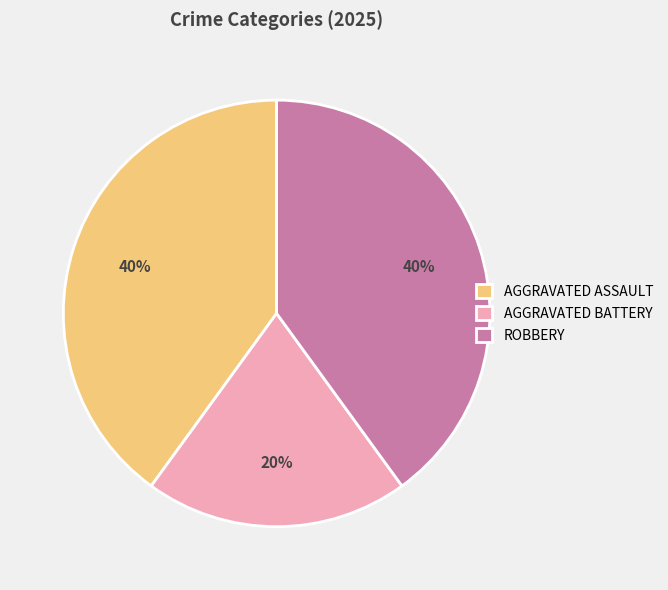

Count the number of slices in the pie.

3